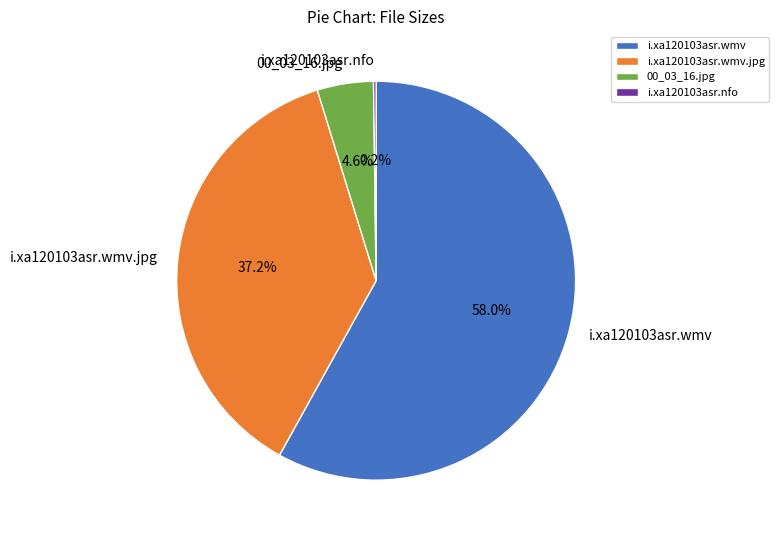

Which category accounts for the majority?

i.xa120103asr.wmv